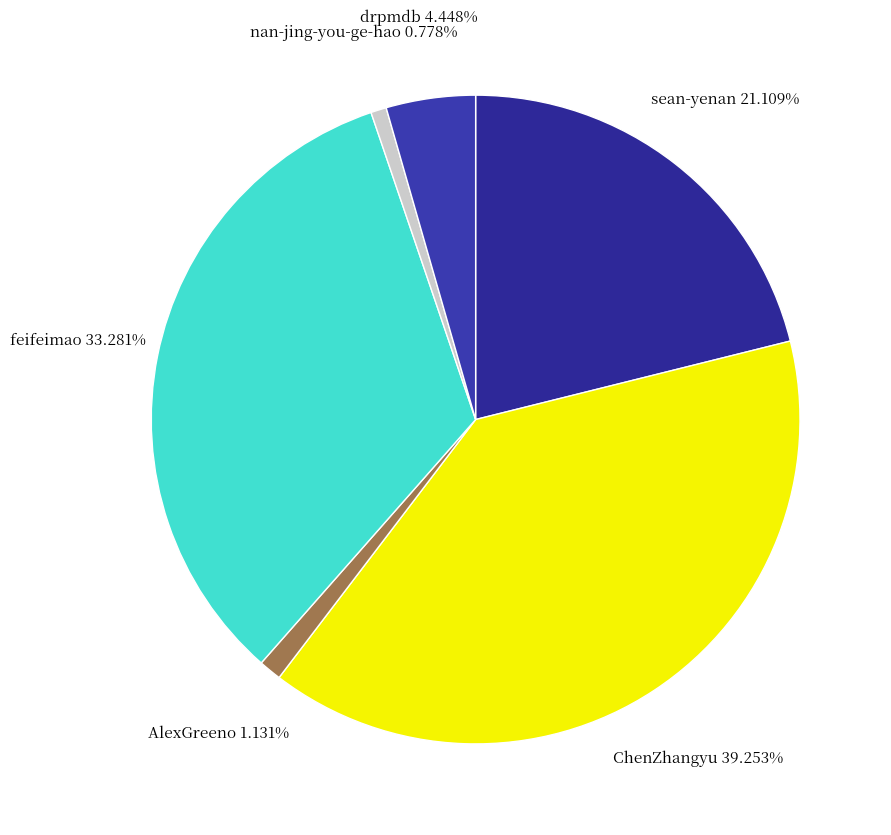

The feifeimao slice represents 33% of the pie. True or false?

True